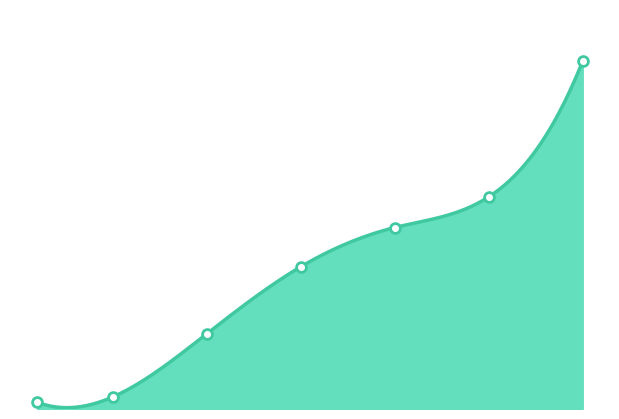

Between 10 and 5, which is larger?

10